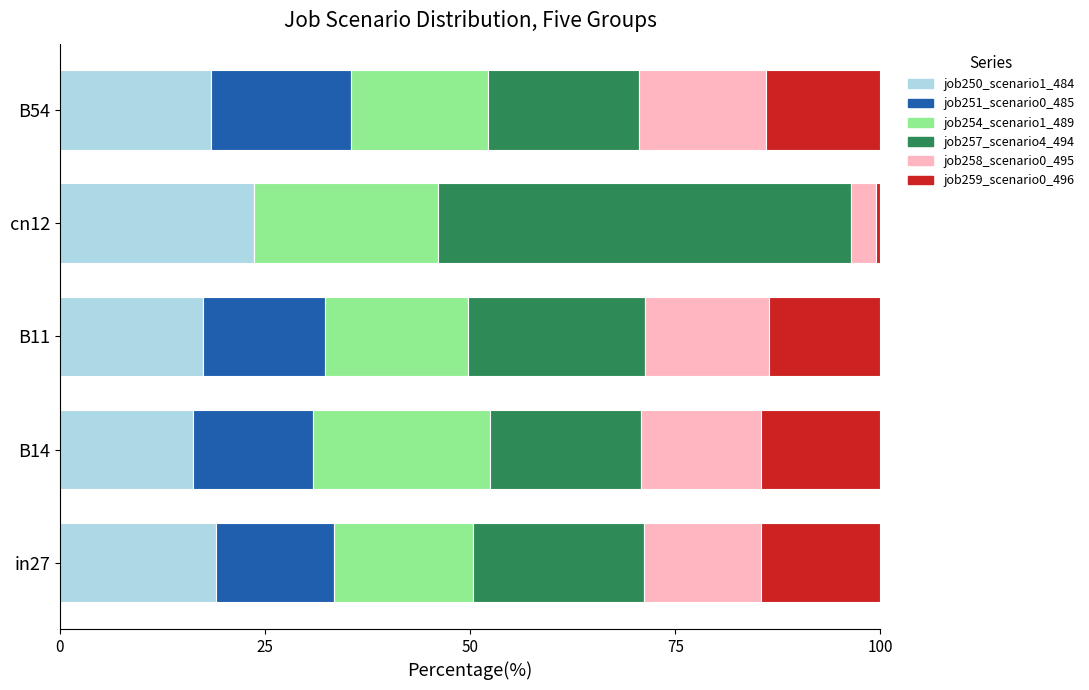

Is it true that job250_scenario1_484 equals 9.0 at B14?

False